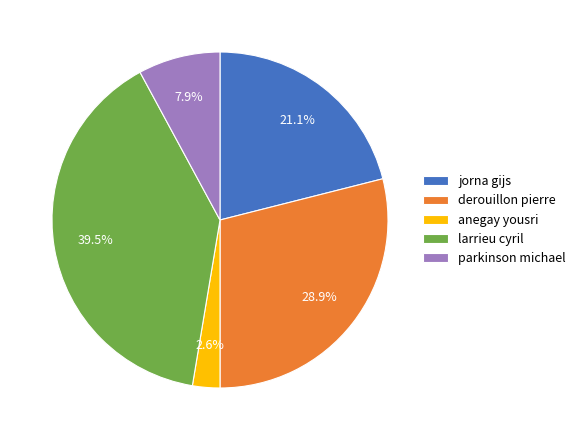

Which category has the biggest portion of the pie?

larrieu cyril